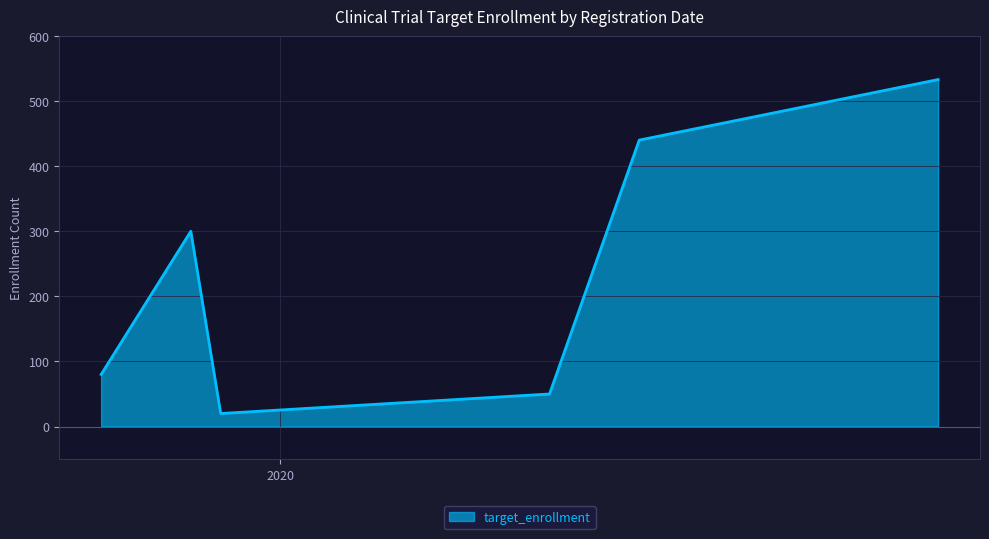

What is the average value?

237